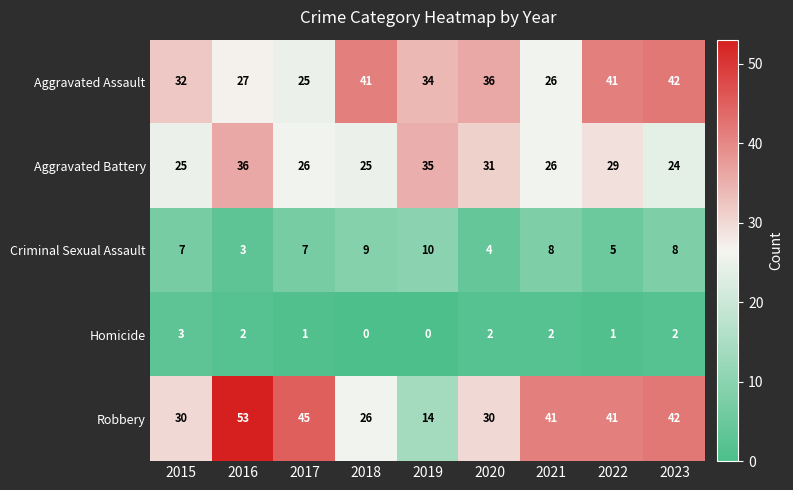

The value of Aggravated Assault at 2022 is 41. True or false?

True